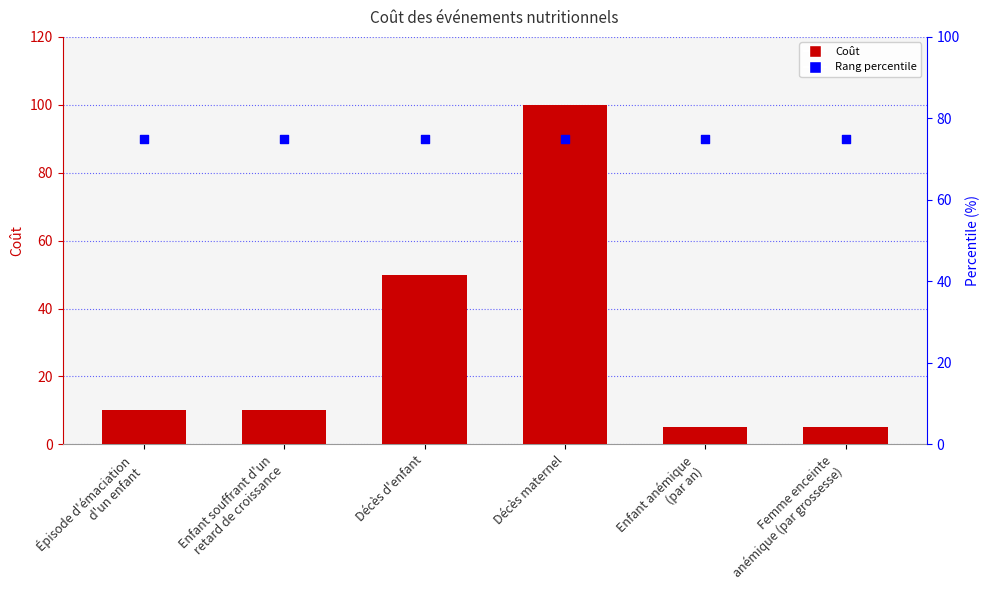

Which series reaches the minimum Y coordinate?

Coût